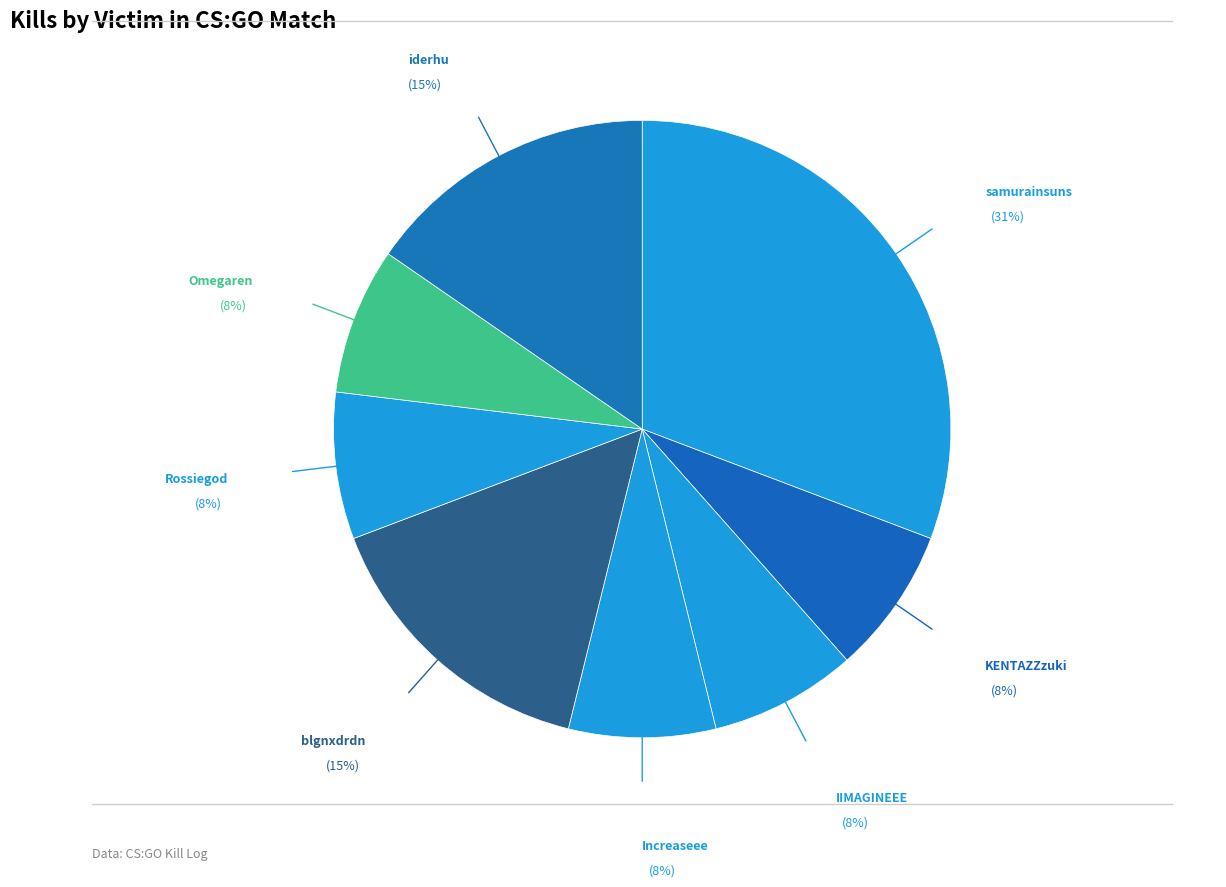

Is there a majority slice in this chart?

No